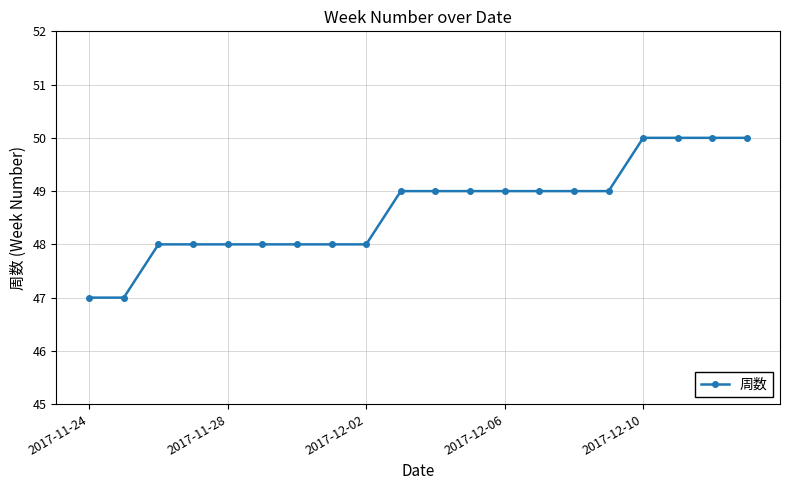

What is the minimum value shown in the chart?

47